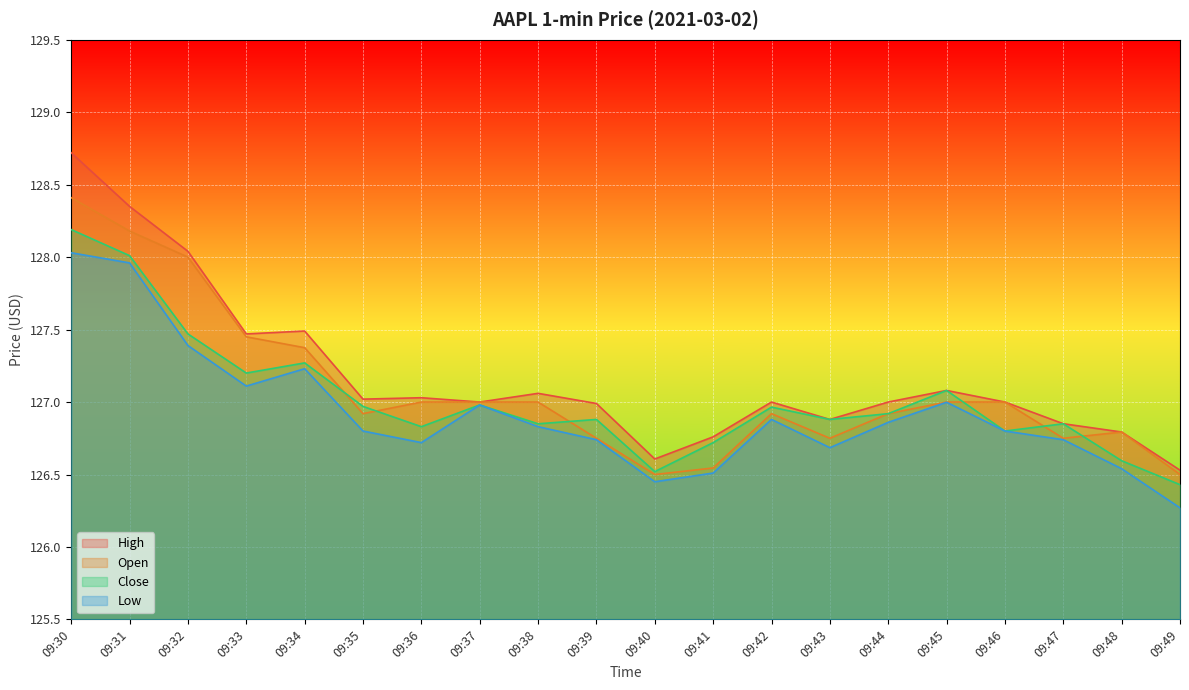

Between which two adjacent categories do Open and Close first intersect?

09:34 and 09:35